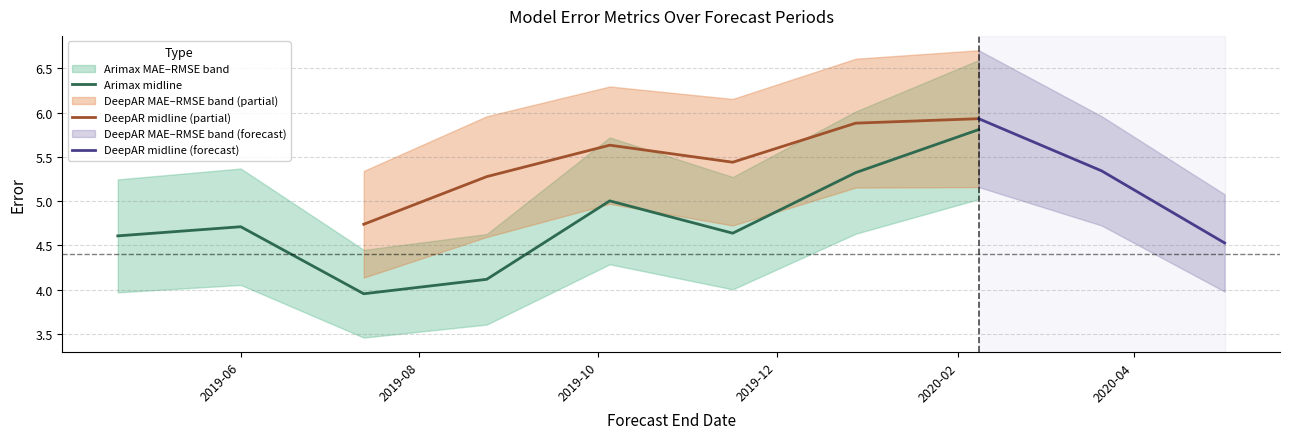

True or false: Arimax MAE and Arimax RMSE cross at least once.

False